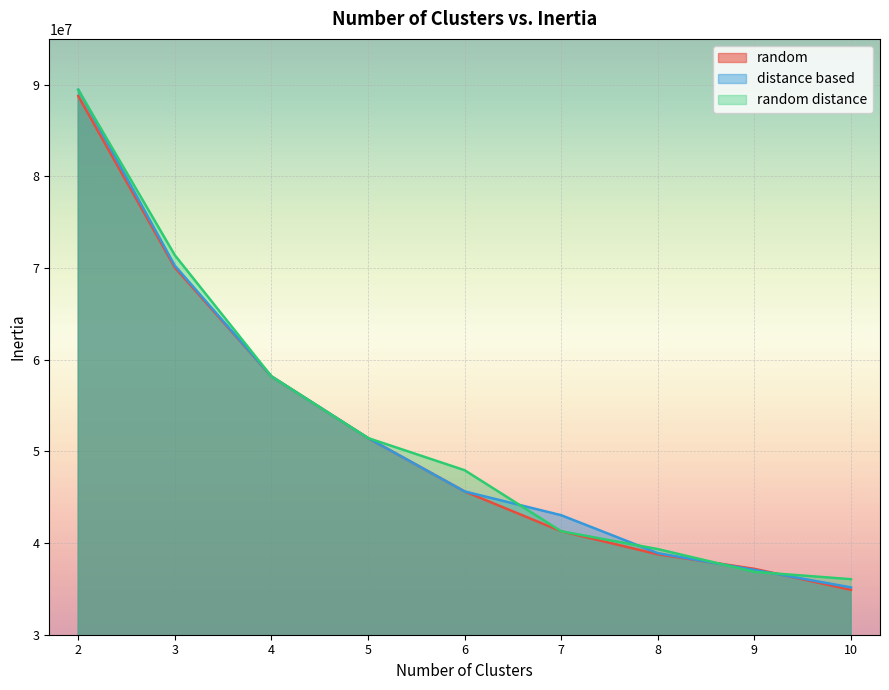

Is it true that random distance equals 17083094 at 3?

False